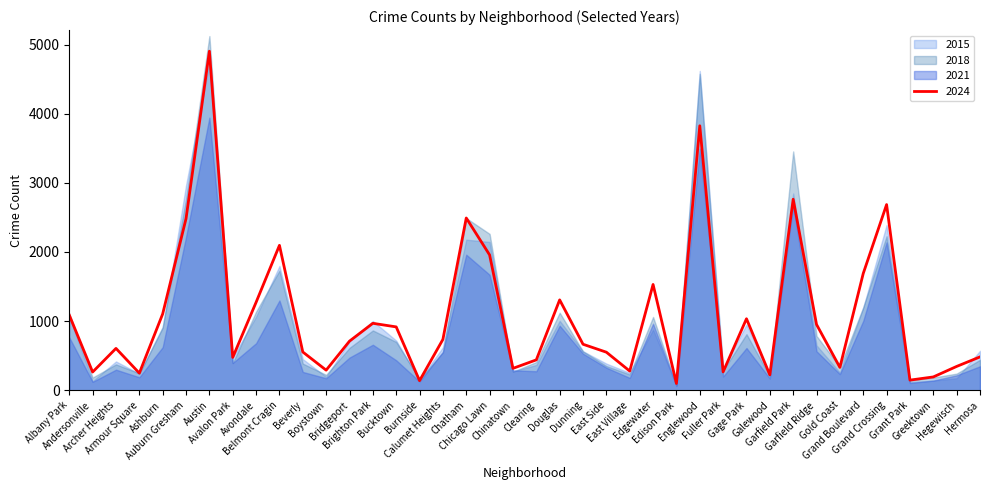

Count the number of data series in this chart.

4